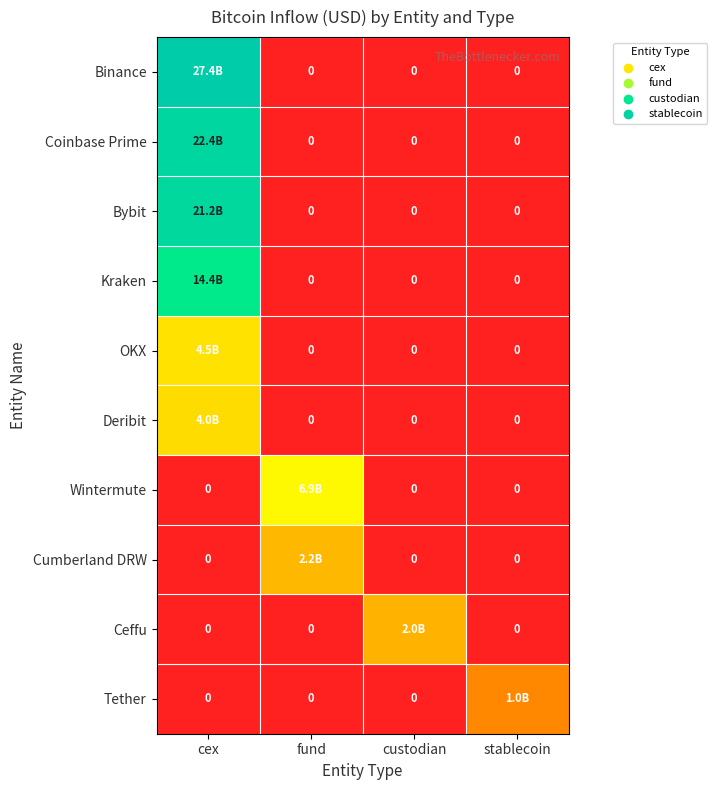

What is the sum of all OKX values?

4471917941.0